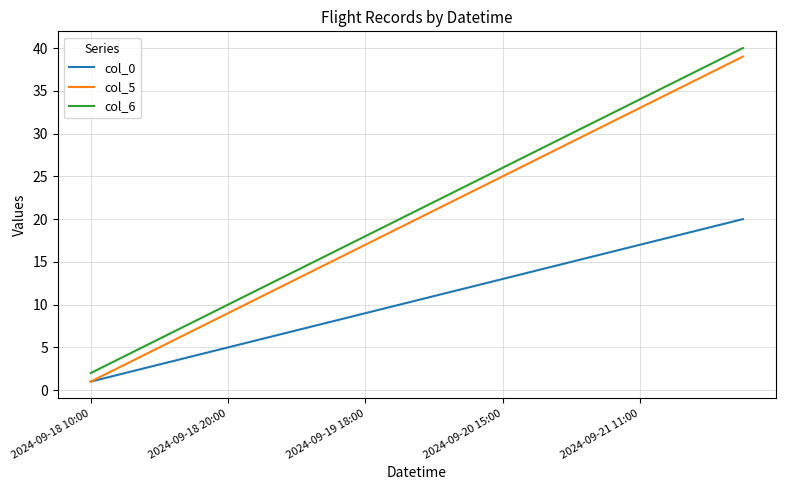

What is the greatest value displayed?

40